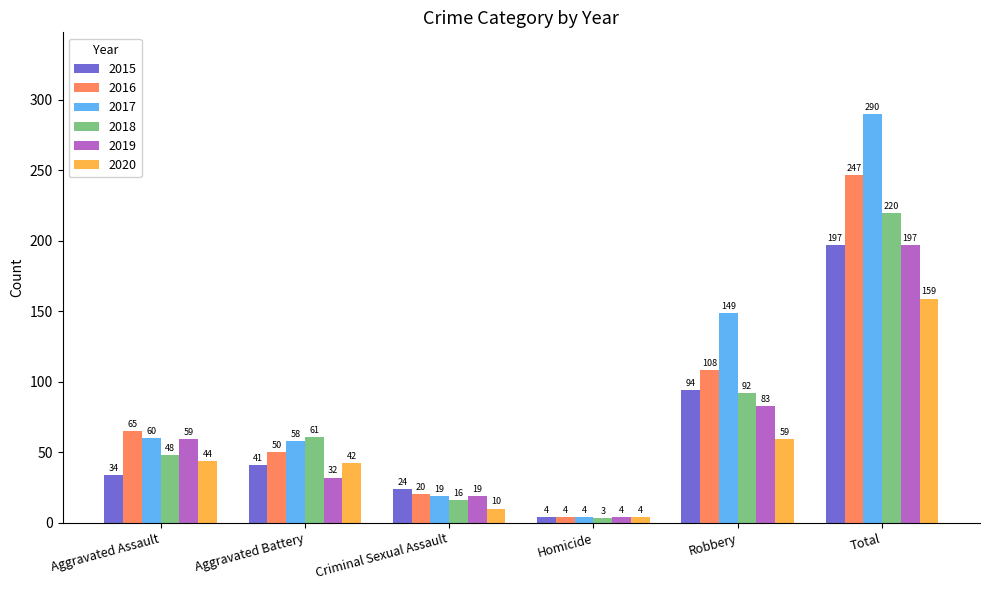

Reading left to right, list all the values displayed in this chart.

2015: Aggravated Assault=34	Aggravated Battery=41	Criminal Sexual Assault=24	Homicide=4	Robbery=94	Total=197
2016: Aggravated Assault=65	Aggravated Battery=50	Criminal Sexual Assault=20	Homicide=4	Robbery=108	Total=247
2017: Aggravated Assault=60	Aggravated Battery=58	Criminal Sexual Assault=19	Homicide=4	Robbery=149	Total=290
2018: Aggravated Assault=48	Aggravated Battery=61	Criminal Sexual Assault=16	Homicide=3	Robbery=92	Total=220
2019: Aggravated Assault=59	Aggravated Battery=32	Criminal Sexual Assault=19	Homicide=4	Robbery=83	Total=197
2020: Aggravated Assault=44	Aggravated Battery=42	Criminal Sexual Assault=10	Homicide=4	Robbery=59	Total=159